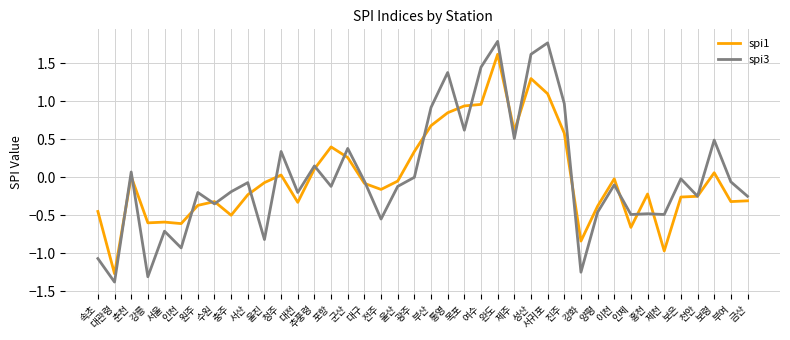

At which category is the sum across all series the highest?

완도